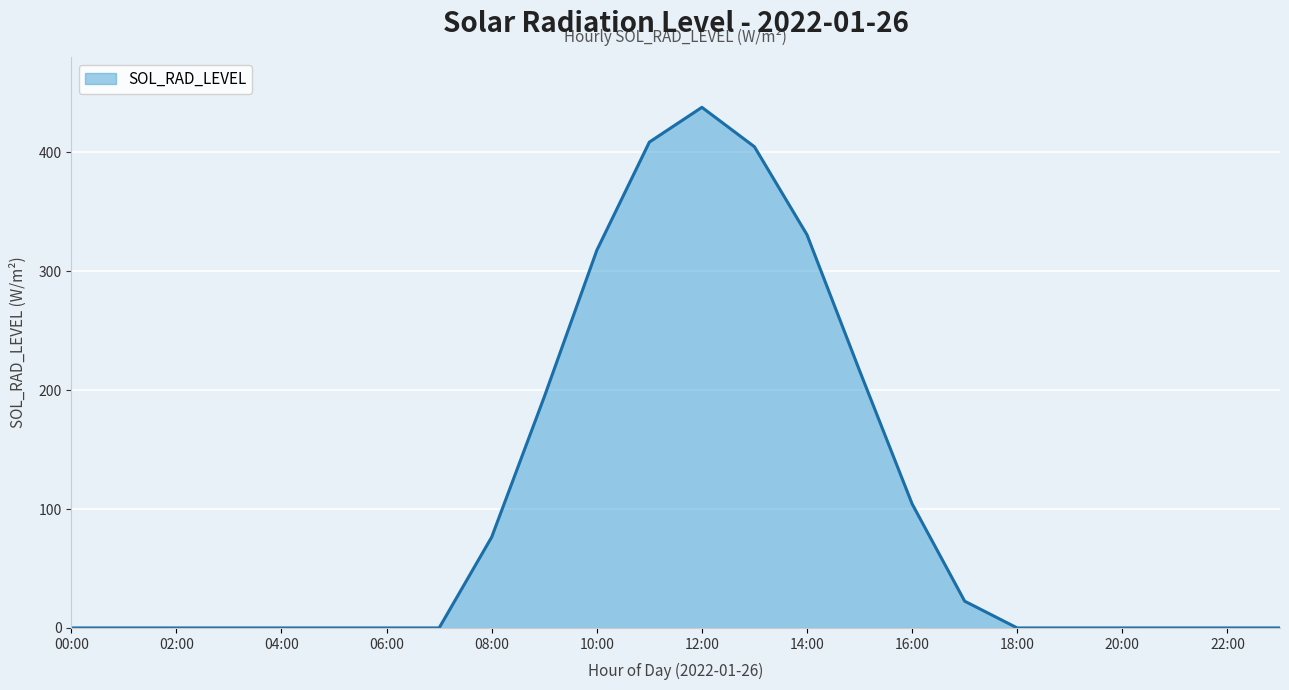

What is the difference between the maximum and minimum values?

437.7